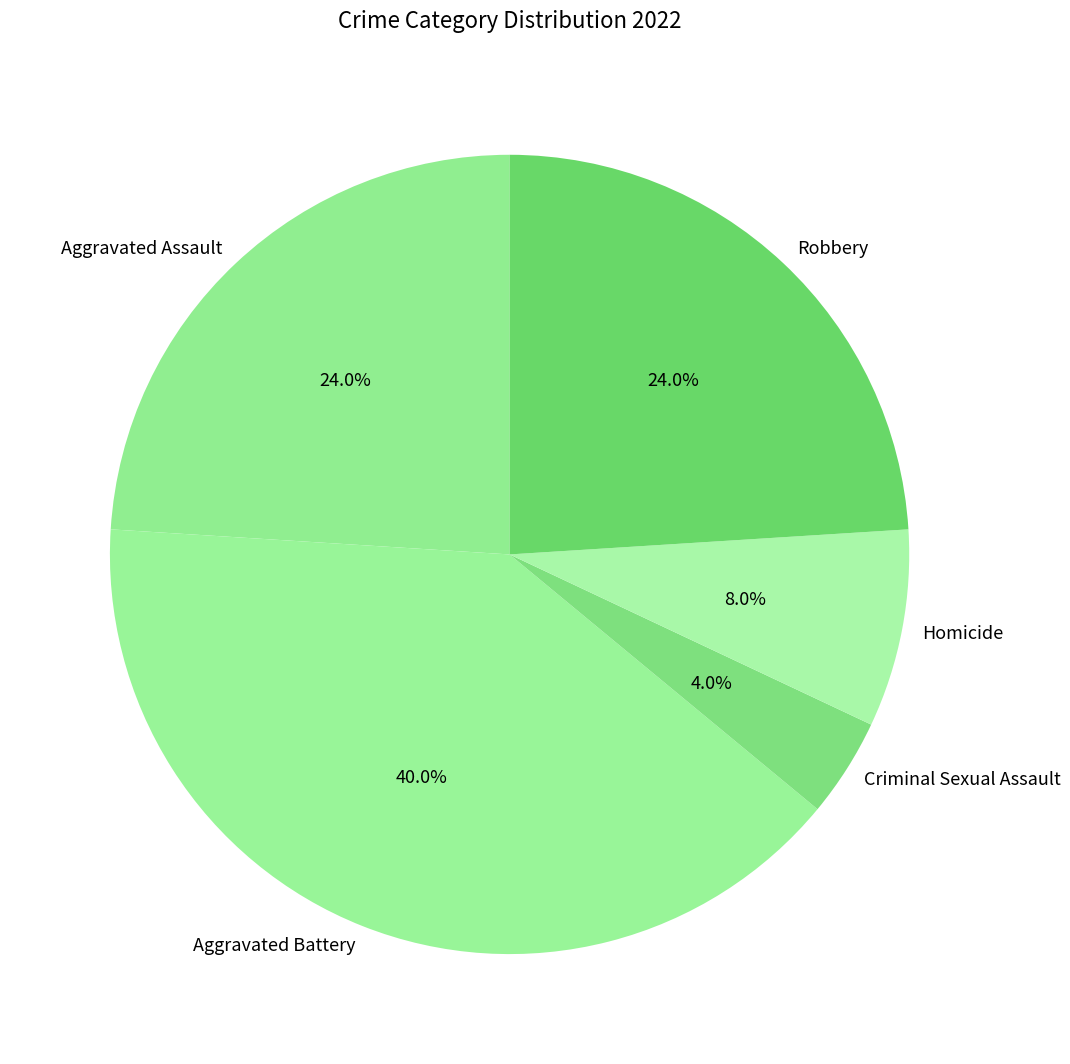

What is the largest slice in the pie chart?

Aggravated Battery